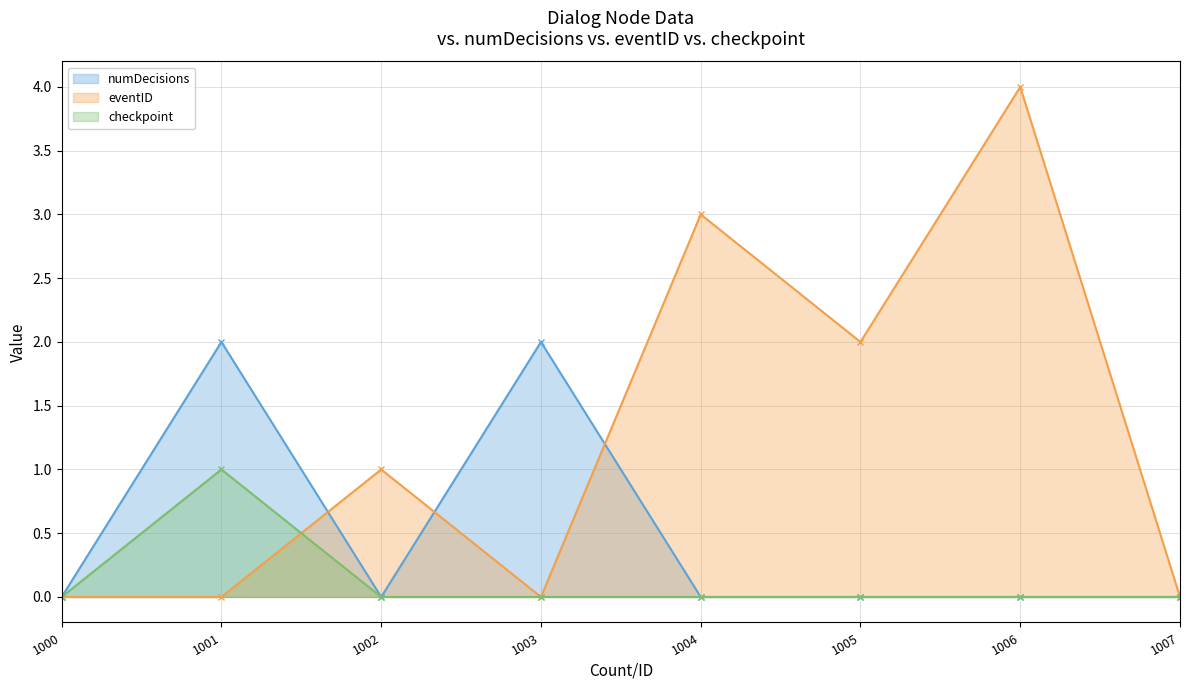

True or false: numDecisions and checkpoint intersect in this chart.

False